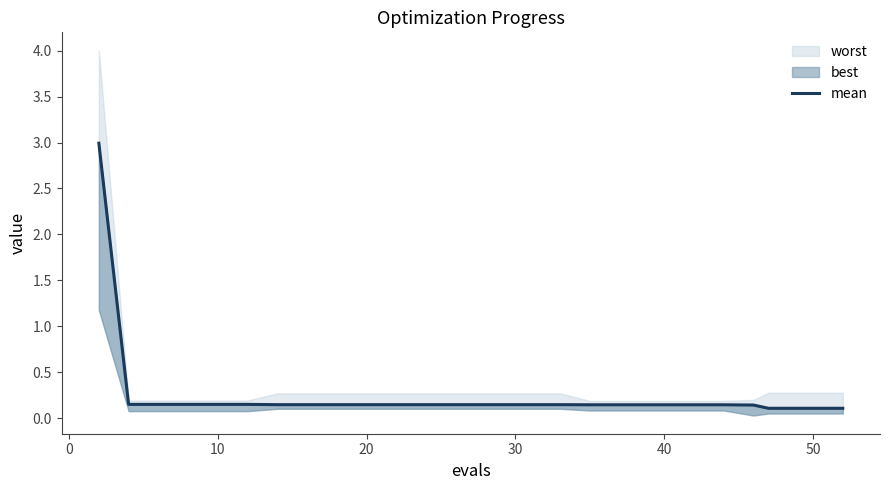

Does the chart display data point markers on the line(s)?

No